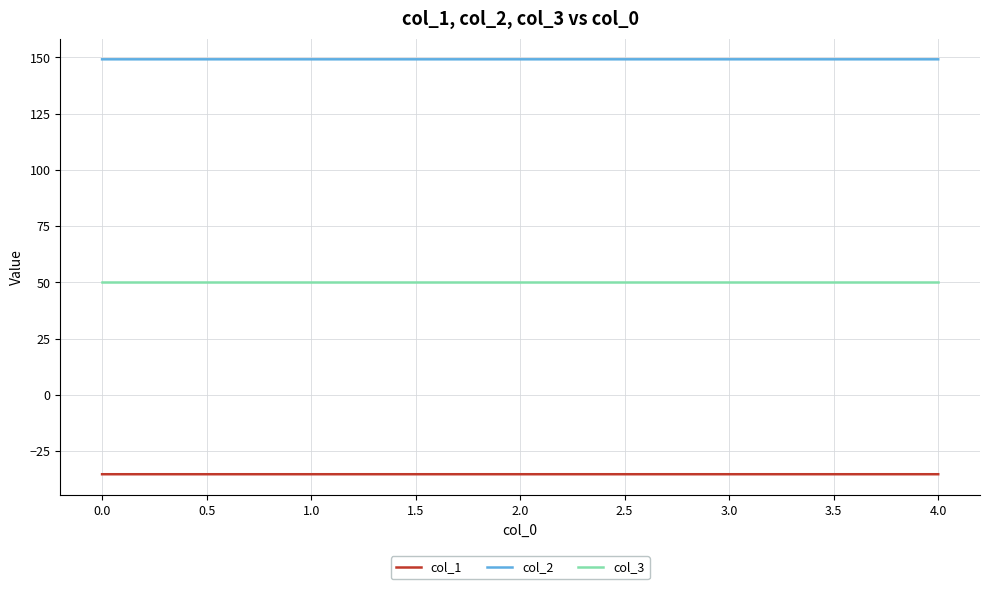

What is the total value across all series at 3.0?

163.8